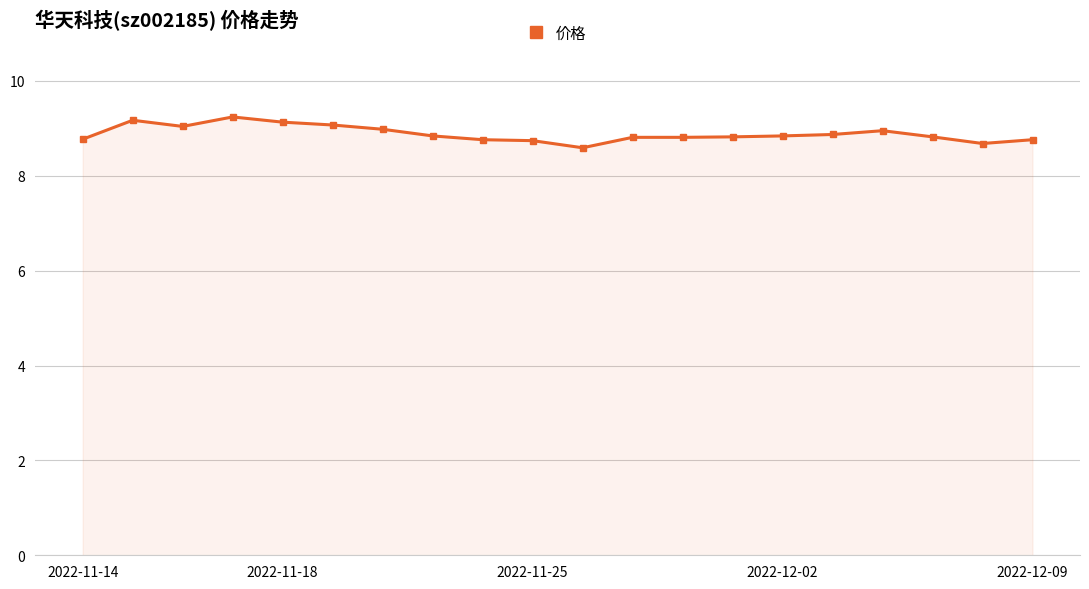

True or false: the data has more than 2 interior local peaks.

True